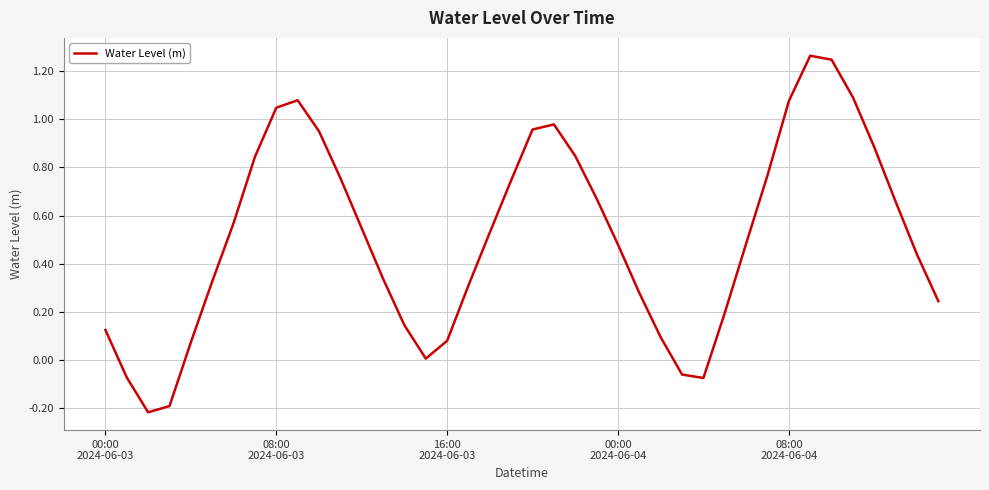

Is this an area chart (filled region under the line)?

No